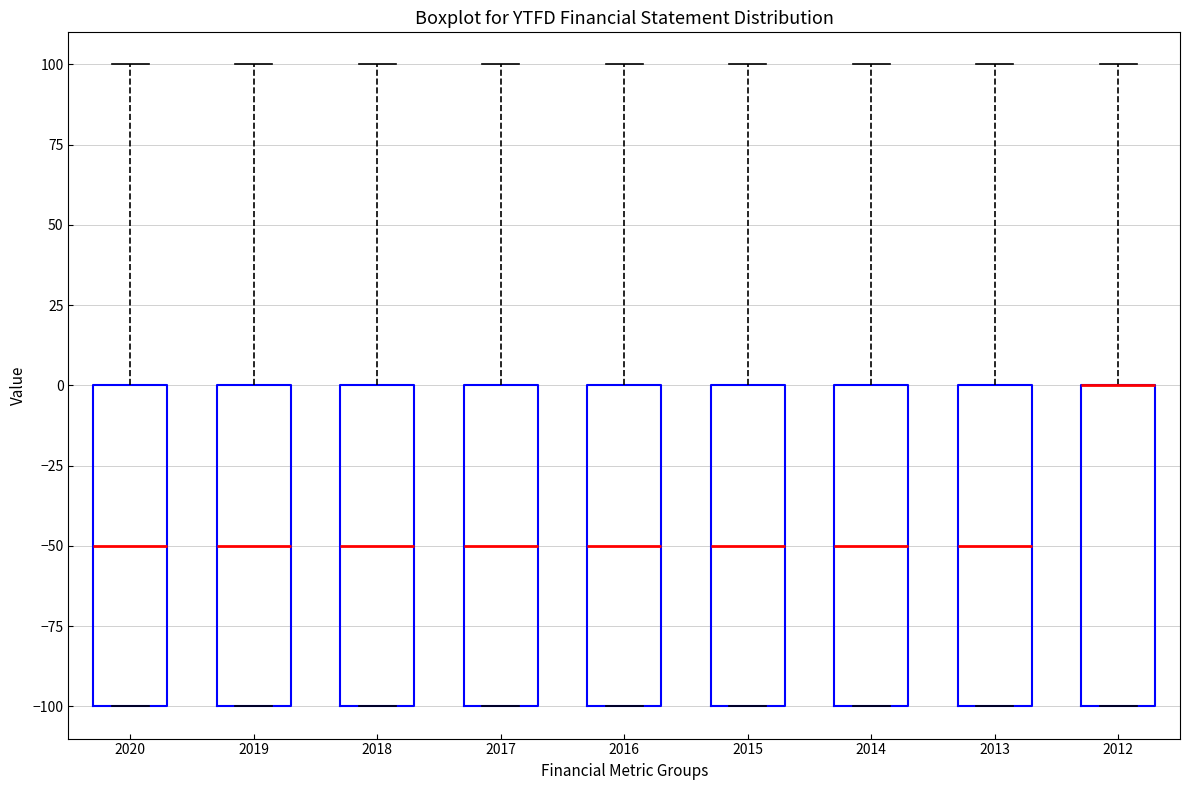

Where does the upper whisker of the box at x = 2012 end on the y-axis? The values are not printed on the chart, so give them approximately, as read against the axis.

100